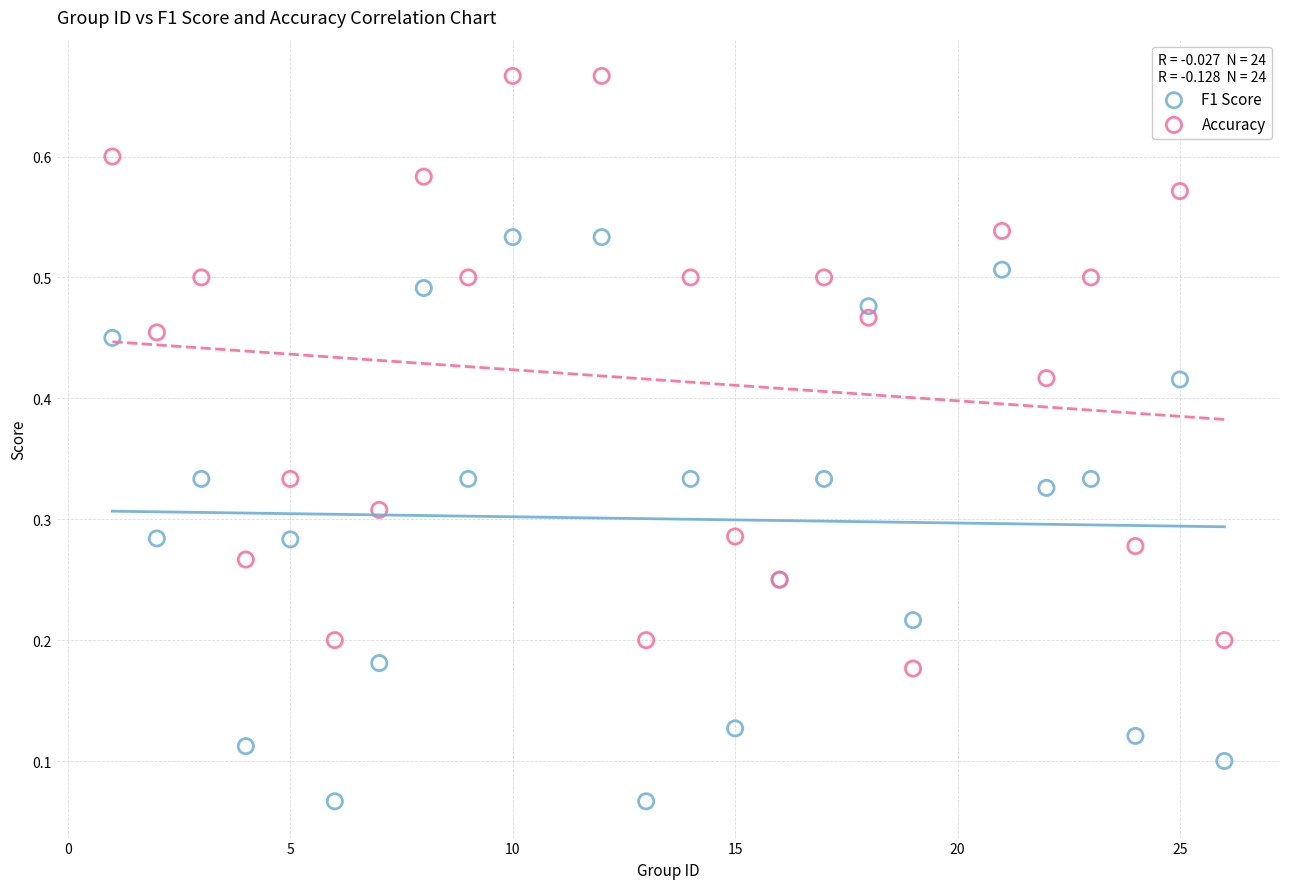

Which series has the widest spread of Y values?

Accuracy